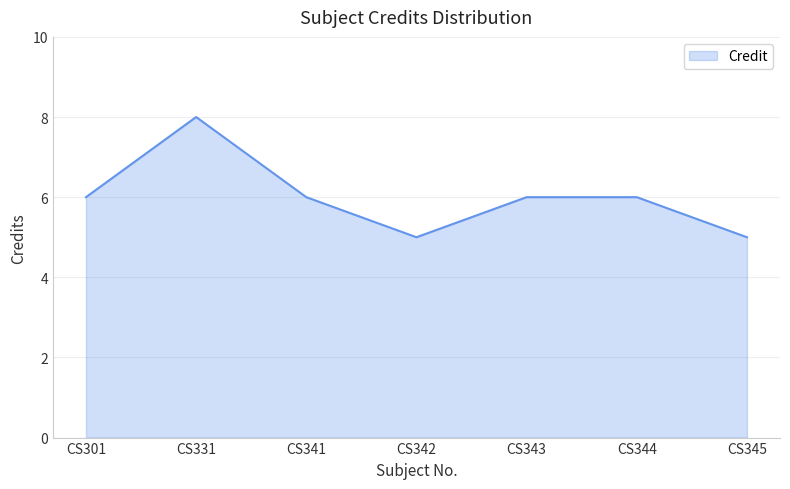

How many interior local valleys (lower than both neighbors) does the data have?

1